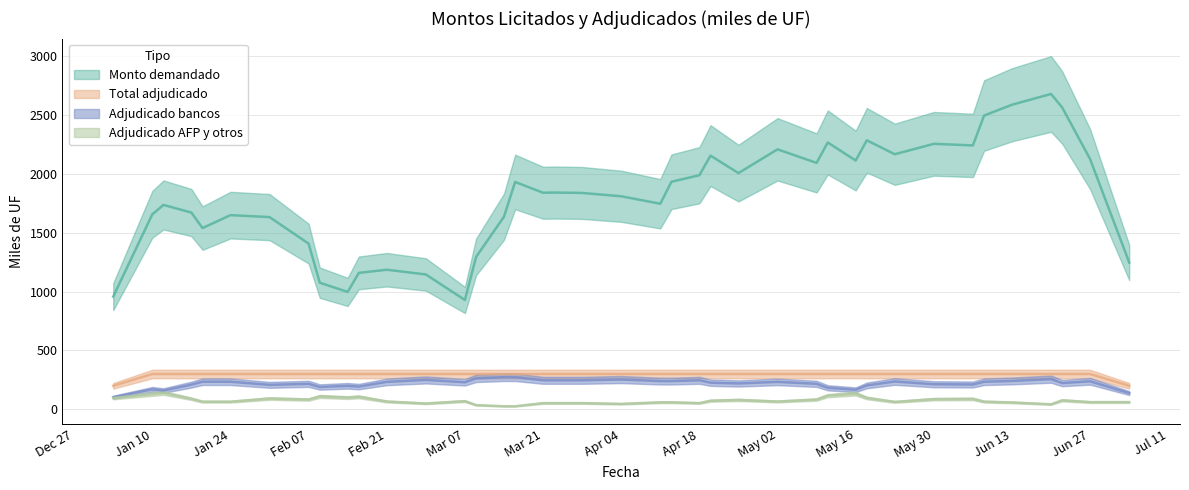

What is the difference between the maximum and minimum values in the Monto adjudicado bancos y sociedades financieras (miles de UF) series?

220.0